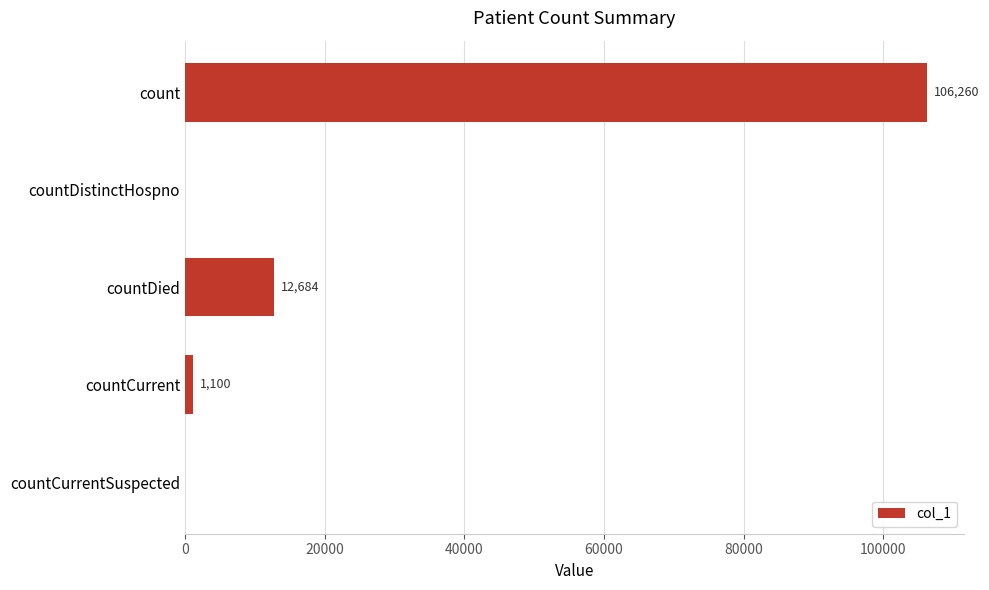

What is the maximum value shown in the chart?

106260